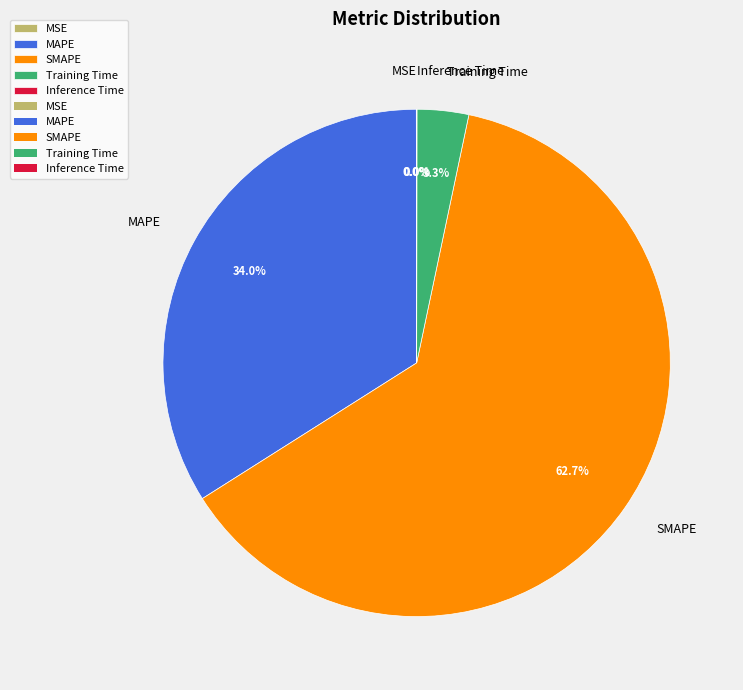

Which slice is the largest?

SMAPE